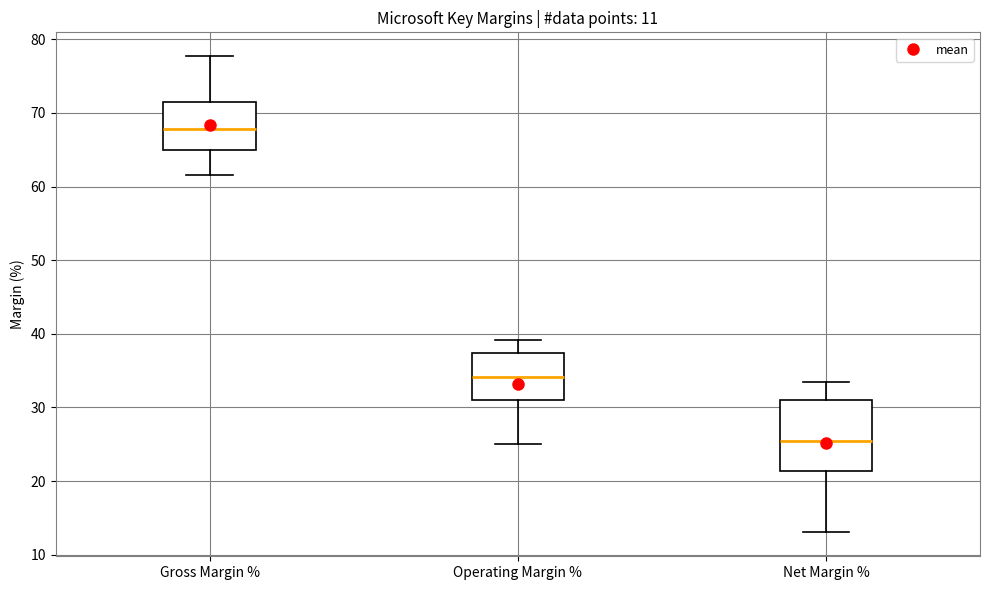

Reading left to right, transcribe this box plot: for each box, give where its median line is, the range the box spans, and where its two whiskers end, as read against the y-axis. The values are not printed on the chart, so give them approximately, as read against the axis.

Gross Margin %: median 68, box 65 to 72, whiskers 62 to 78
Operating Margin %: median 34, box 31 to 37, whiskers 25 to 39
Net Margin %: median 25, box 21 to 31, whiskers 13 to 33